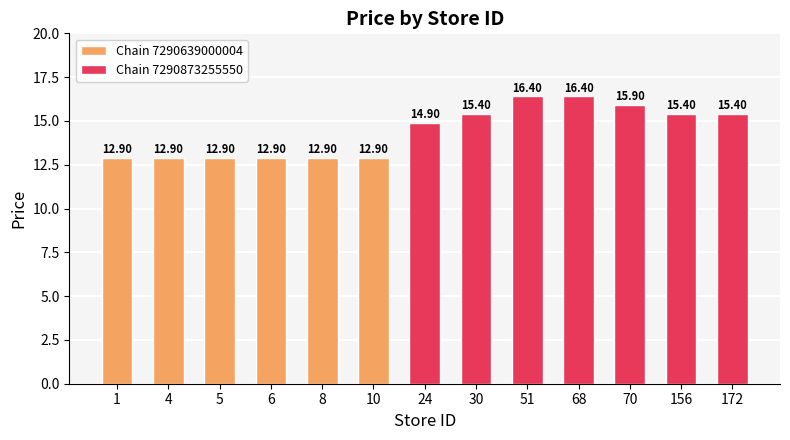

Rank the categories by value from highest to lowest.

51, 68, 70, 30, 156, 172, 24, 1, 4, 5, 6, 8, 10